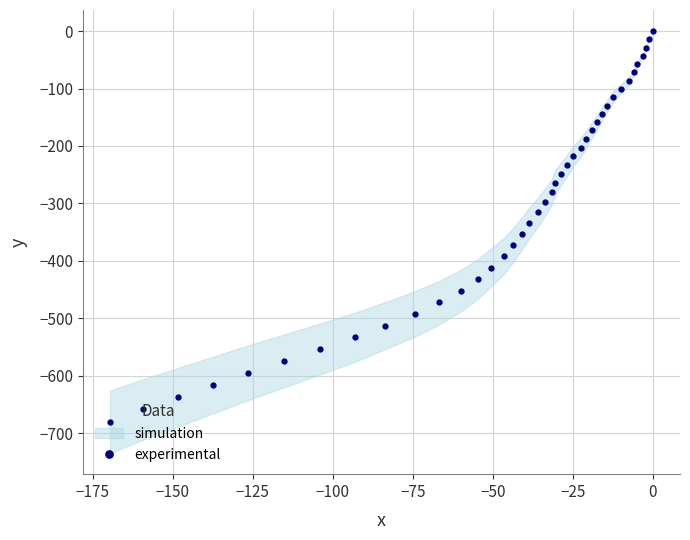

What is the minimum value for experimental?

-680.2